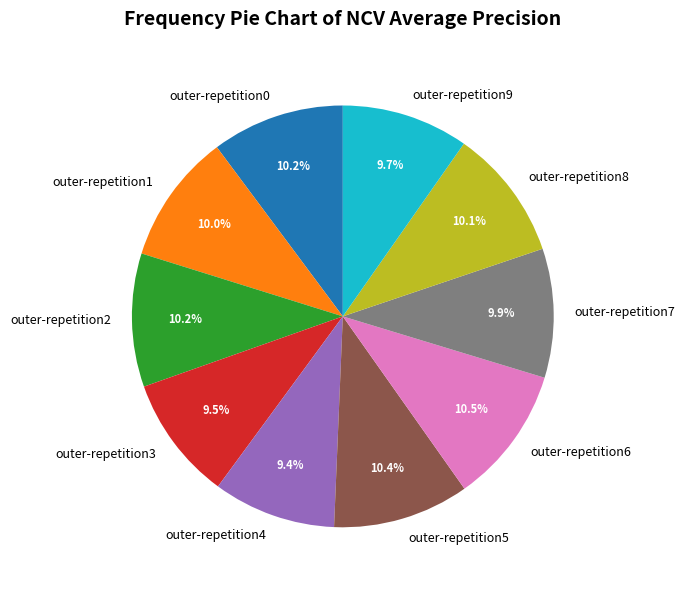

Is the sum of outer-repetition0 and outer-repetition4 greater than half?

No